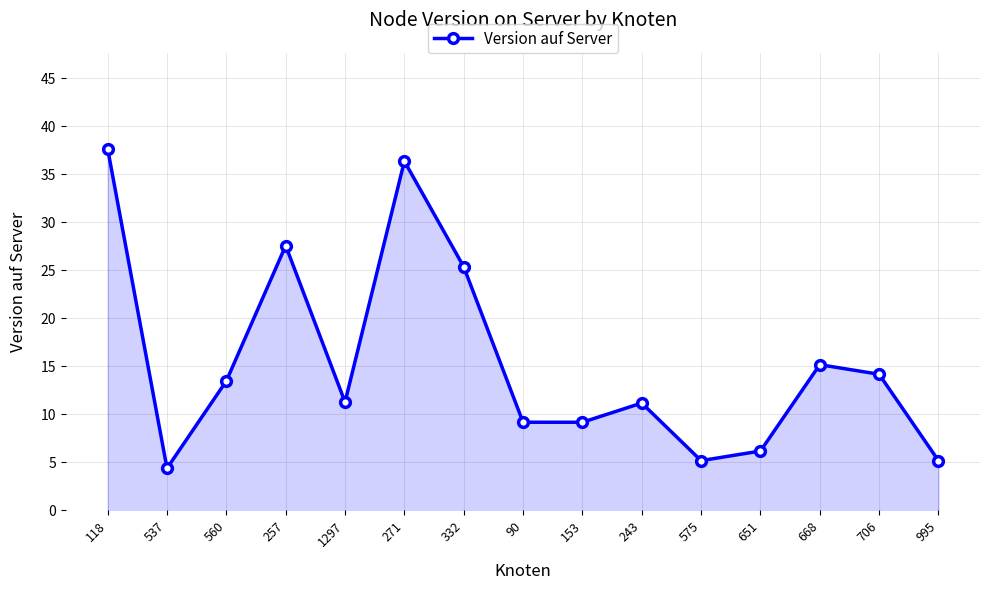

What is the greatest value displayed?

37.6